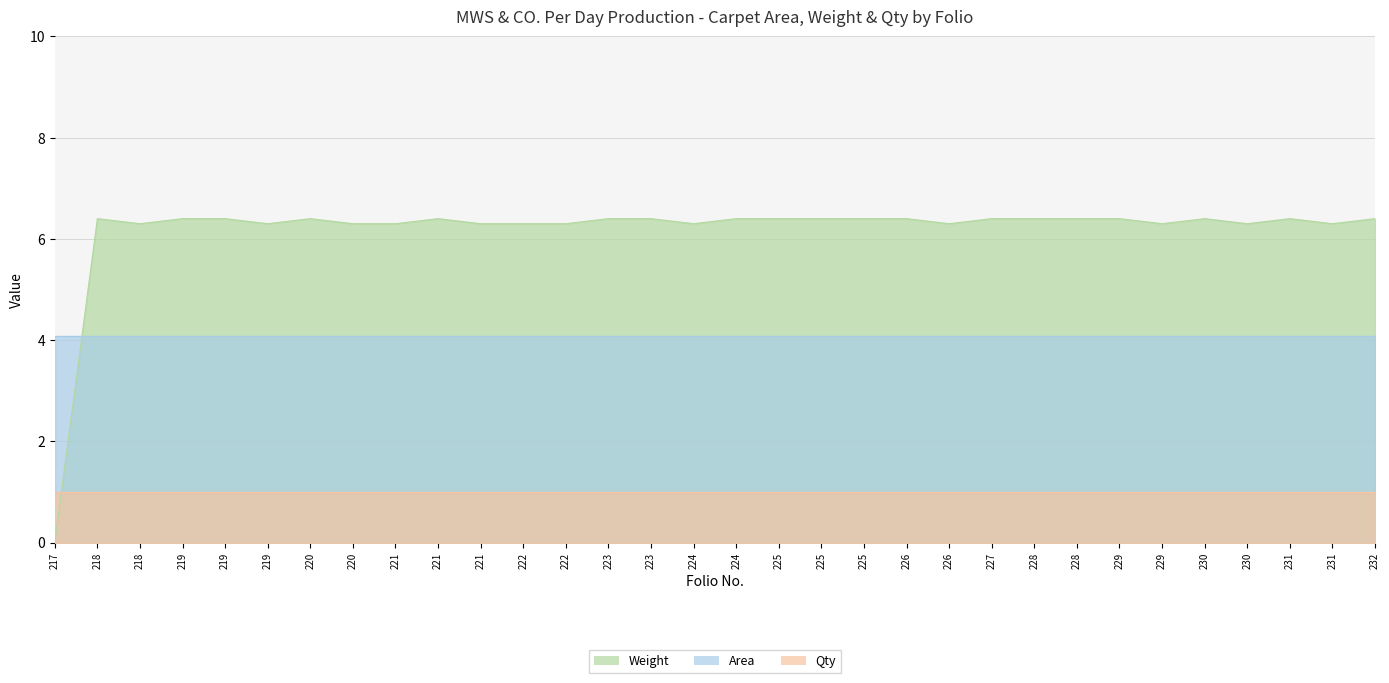

At which category is the sum across all series the highest?

218